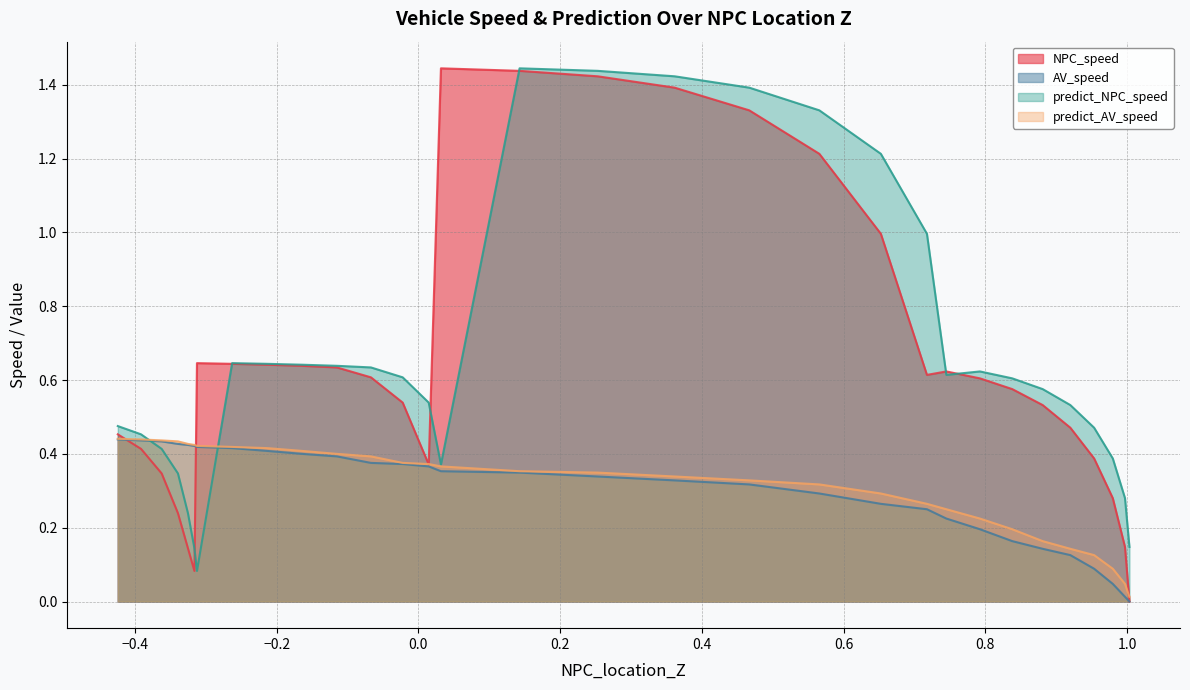

Which series has the widest spread of values?

NPC_speed